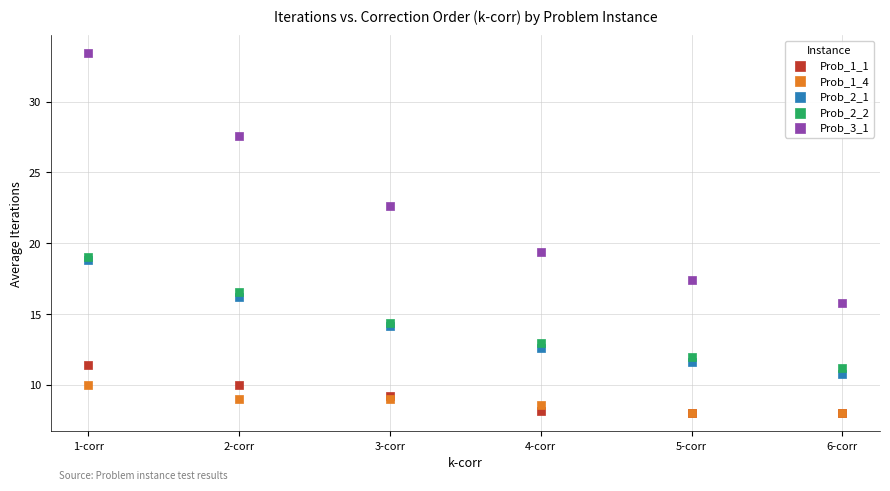

Across all series, what Y value is closest to 20?

19.4